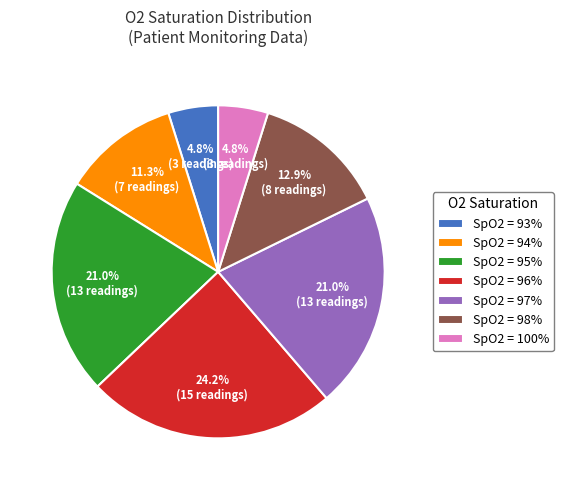

Which category has the biggest portion of the pie?

SpO2 = 96%